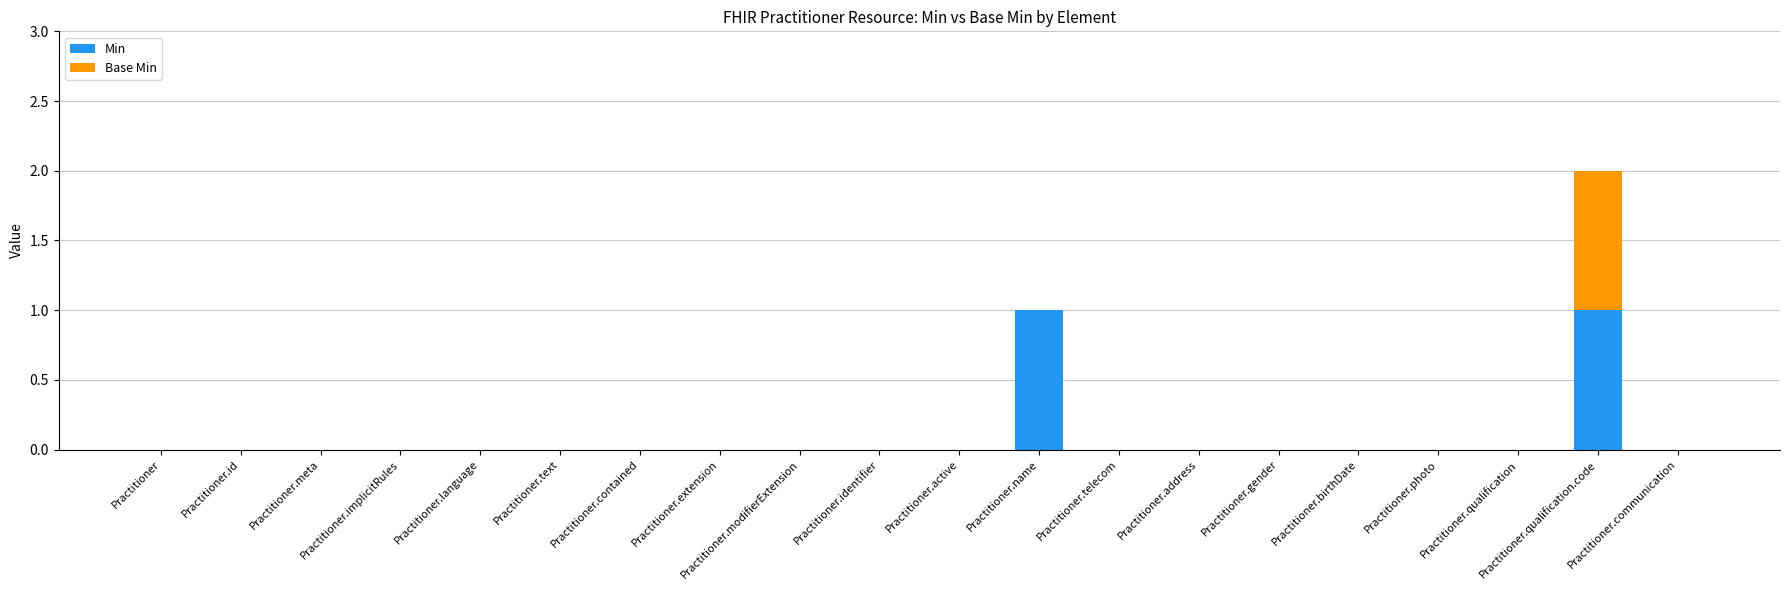

What are all the series names shown in the legend?

Min, Base Min